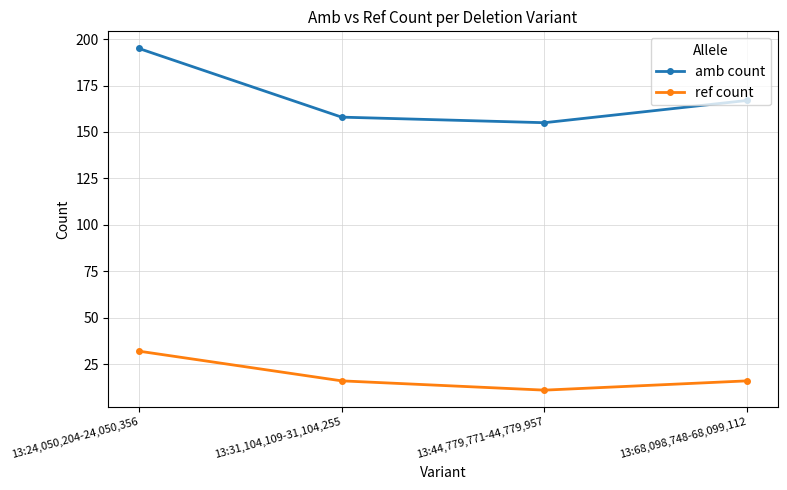

Between 13:31,104,109-31,104,255 and 13:44,779,771-44,779,957, which series saw the biggest shift?

ref count